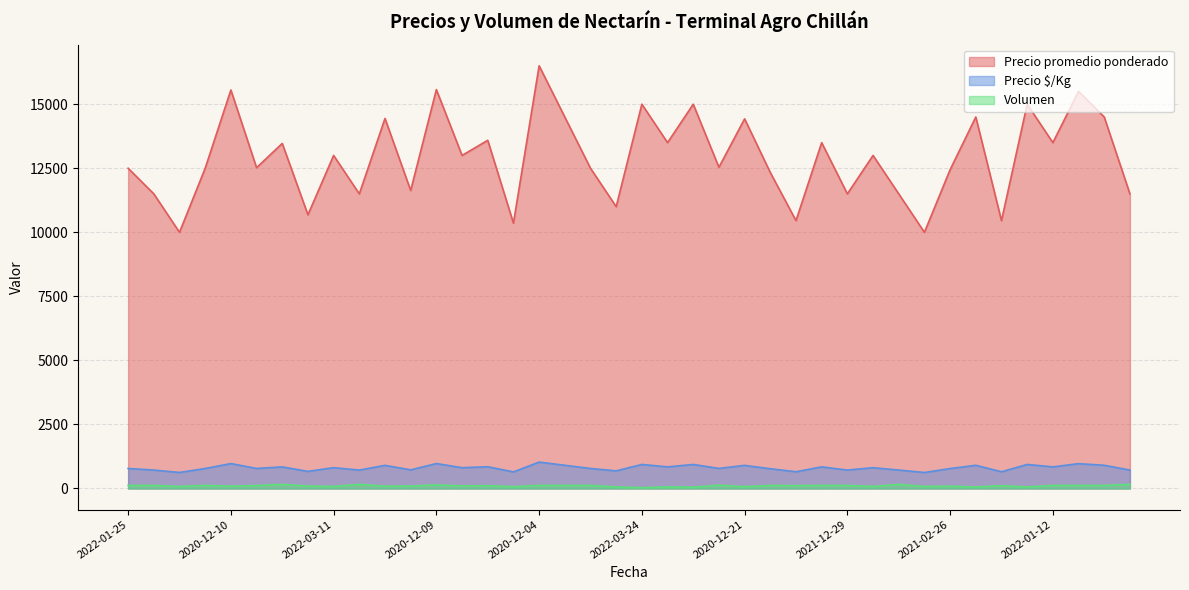

Does the chart have visible grid lines?

Yes